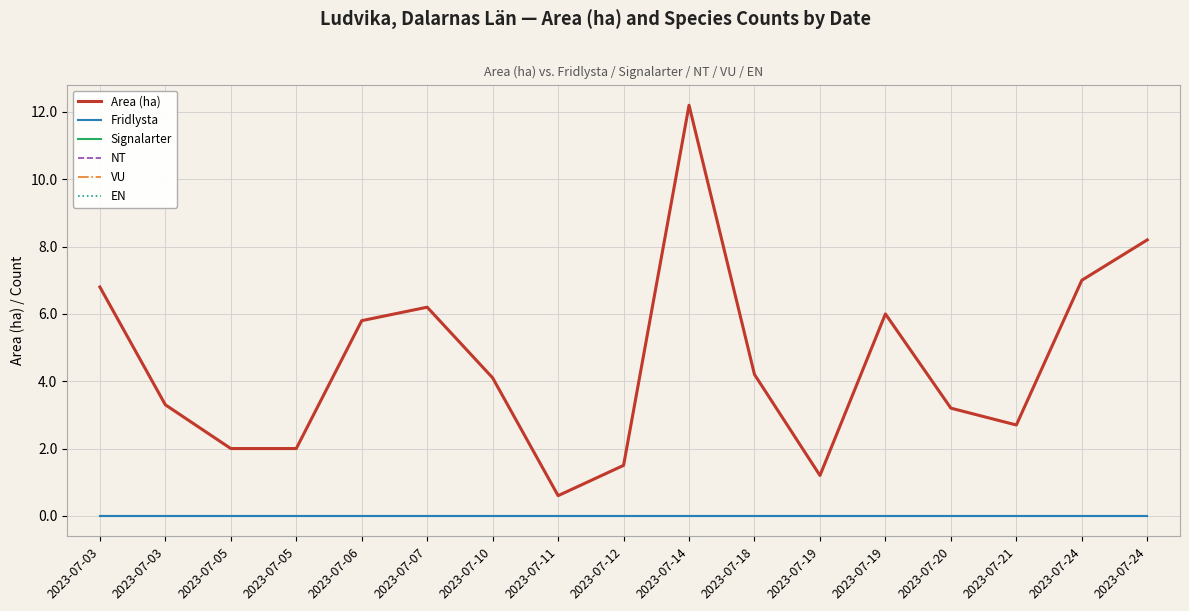

Does the chart have visible grid lines?

Yes